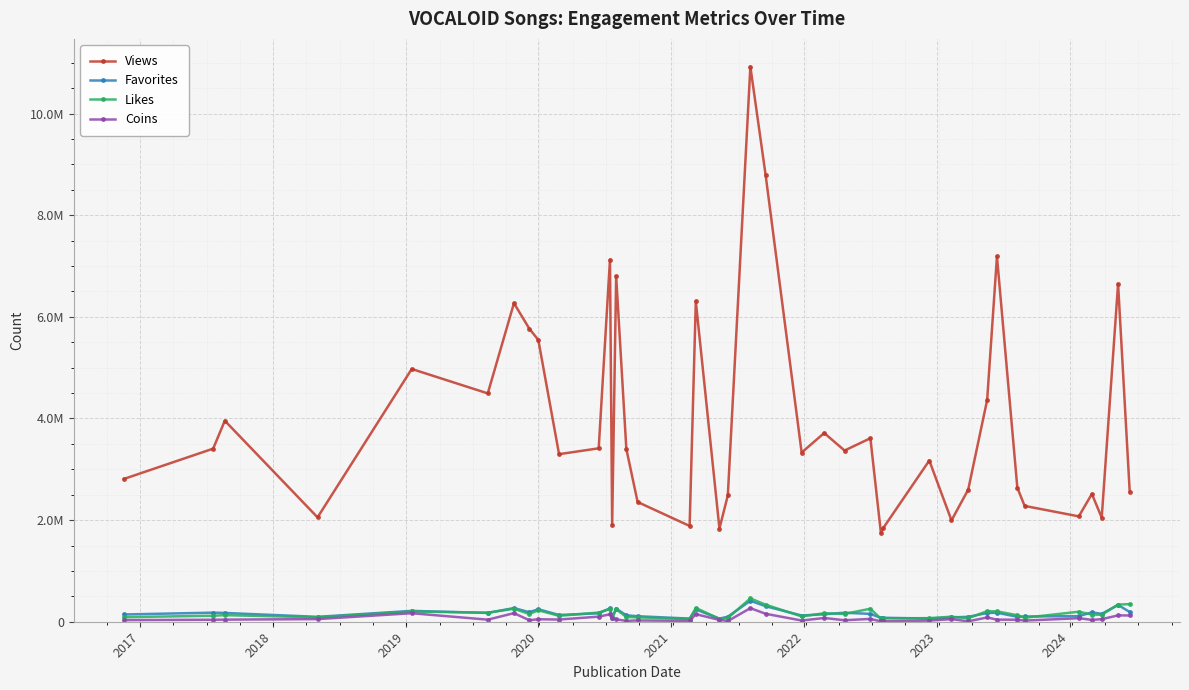

What is the highest value of the Views series?

10924478